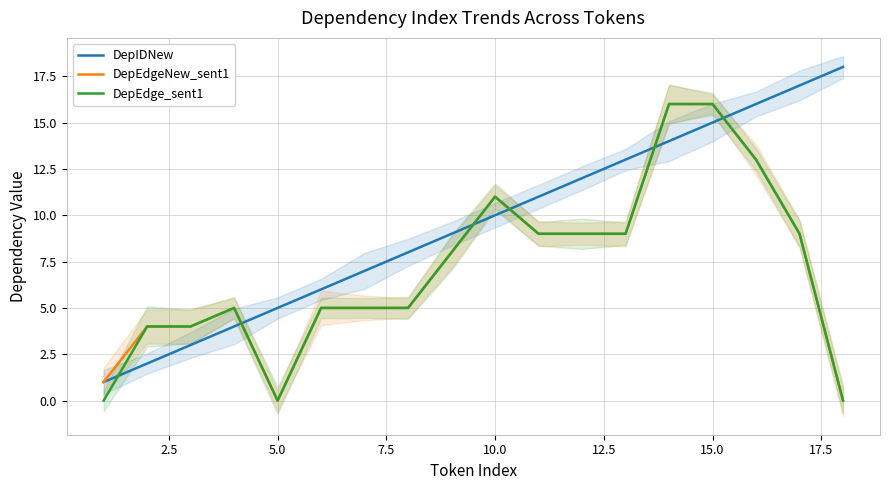

Reading left to right, what are all the values shown in this chart?

DepIDNew: 1	2	3	4	5	6	7	8	9	10	11	12	13	14	15	16	17	18
DepEdgeNew_sent1: 1	4	4	5	0	5	5	5	8	11	9	9	9	16	16	13	9	0
DepEdge_sent1: 0	4	4	5	0	5	5	5	8	11	9	9	9	16	16	13	9	0